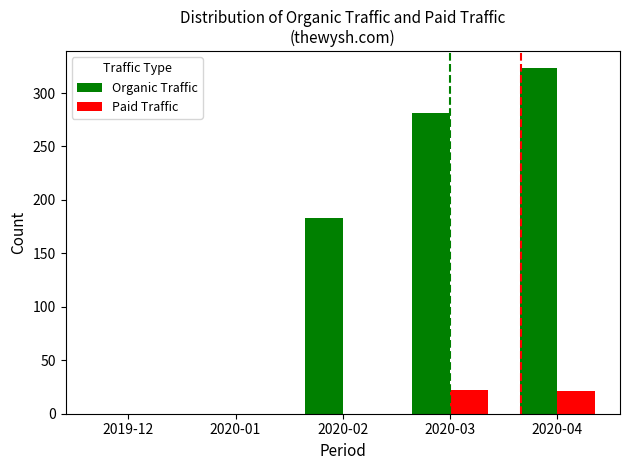

At which label is Organic Traffic closest to 161?

2020-02